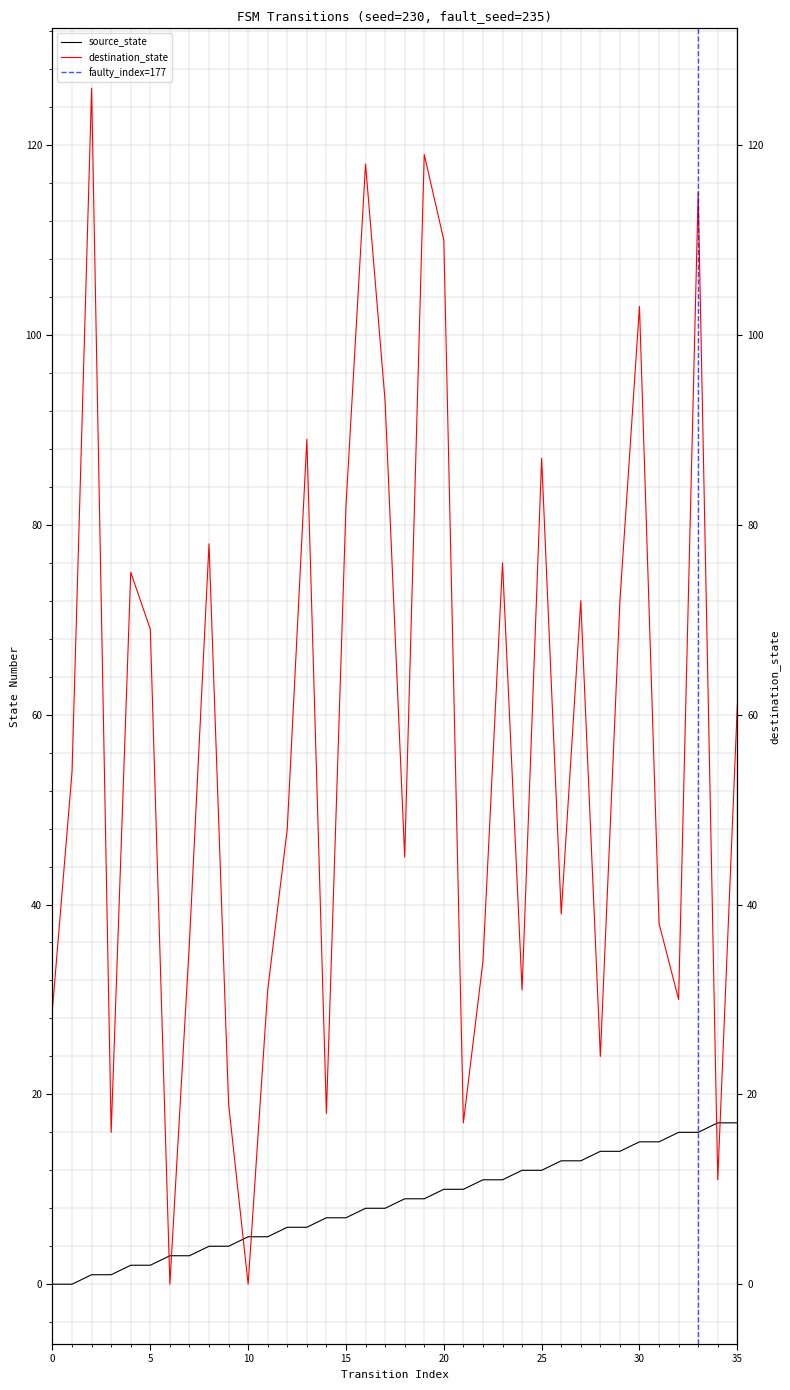

What is the spread (max minus min) of values at 20?

100